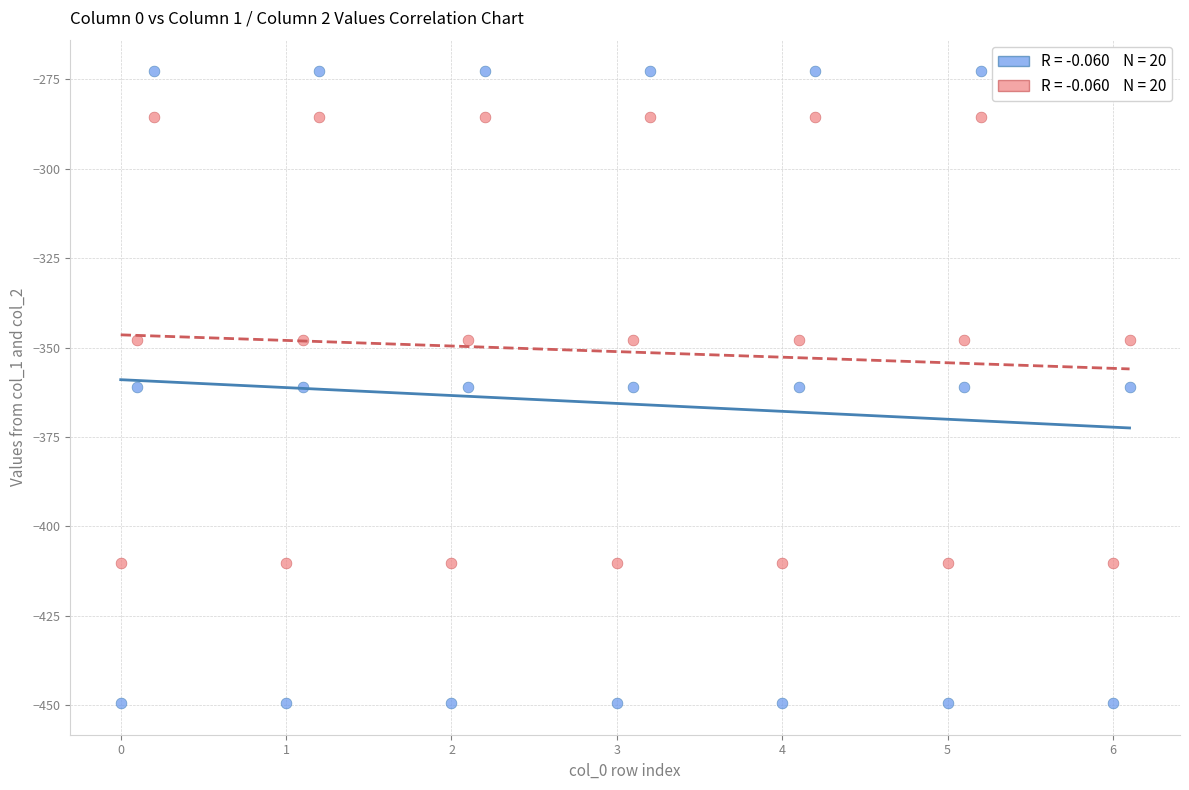

Across all data points, what is the range of X values (max minus min)?

6.1